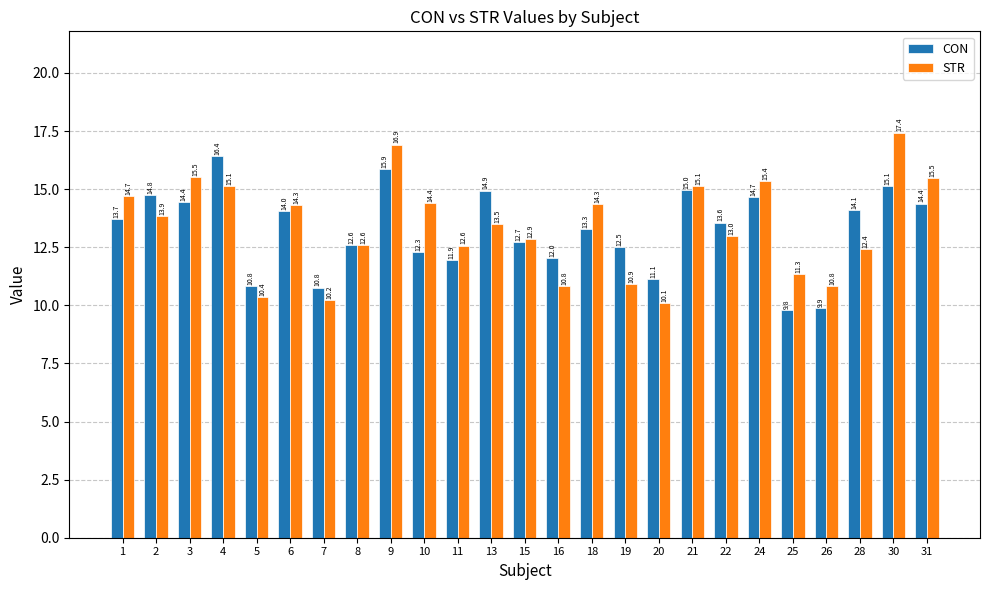

What is the value of the CON bar at the 14th from the left?

12.0